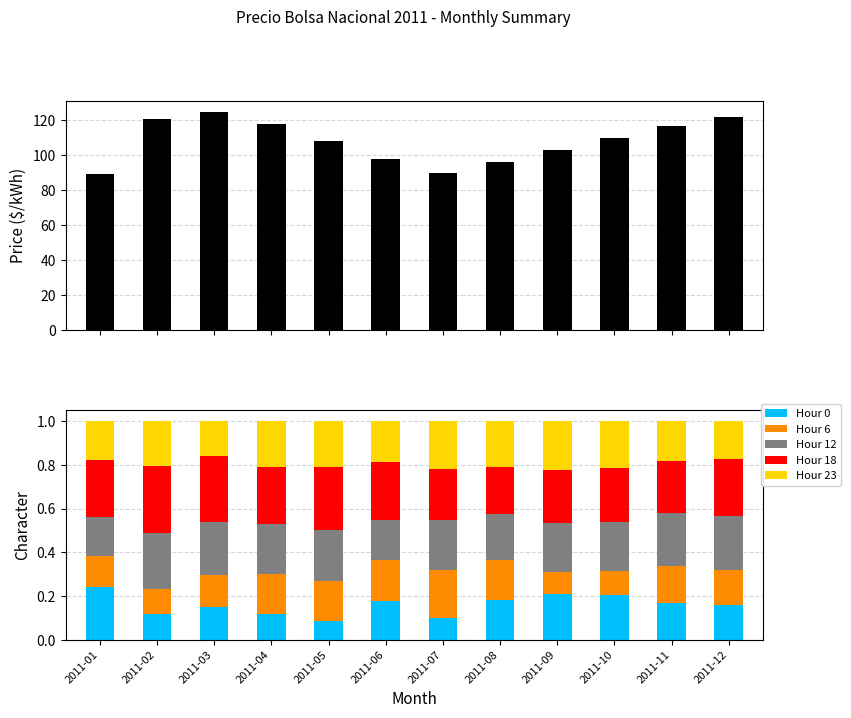

Which has a higher value, 2011-02 or 2011-03?

2011-03